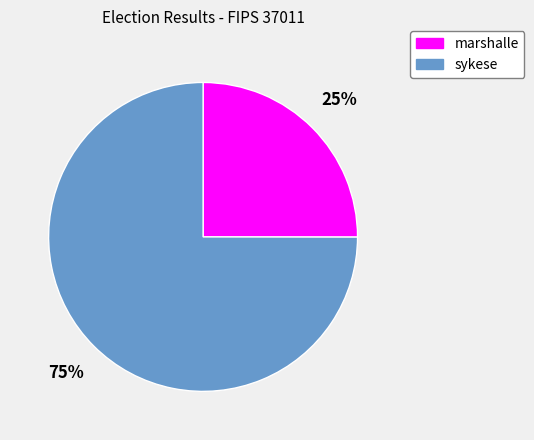

Which has a higher value, sykese or marshalle?

sykese